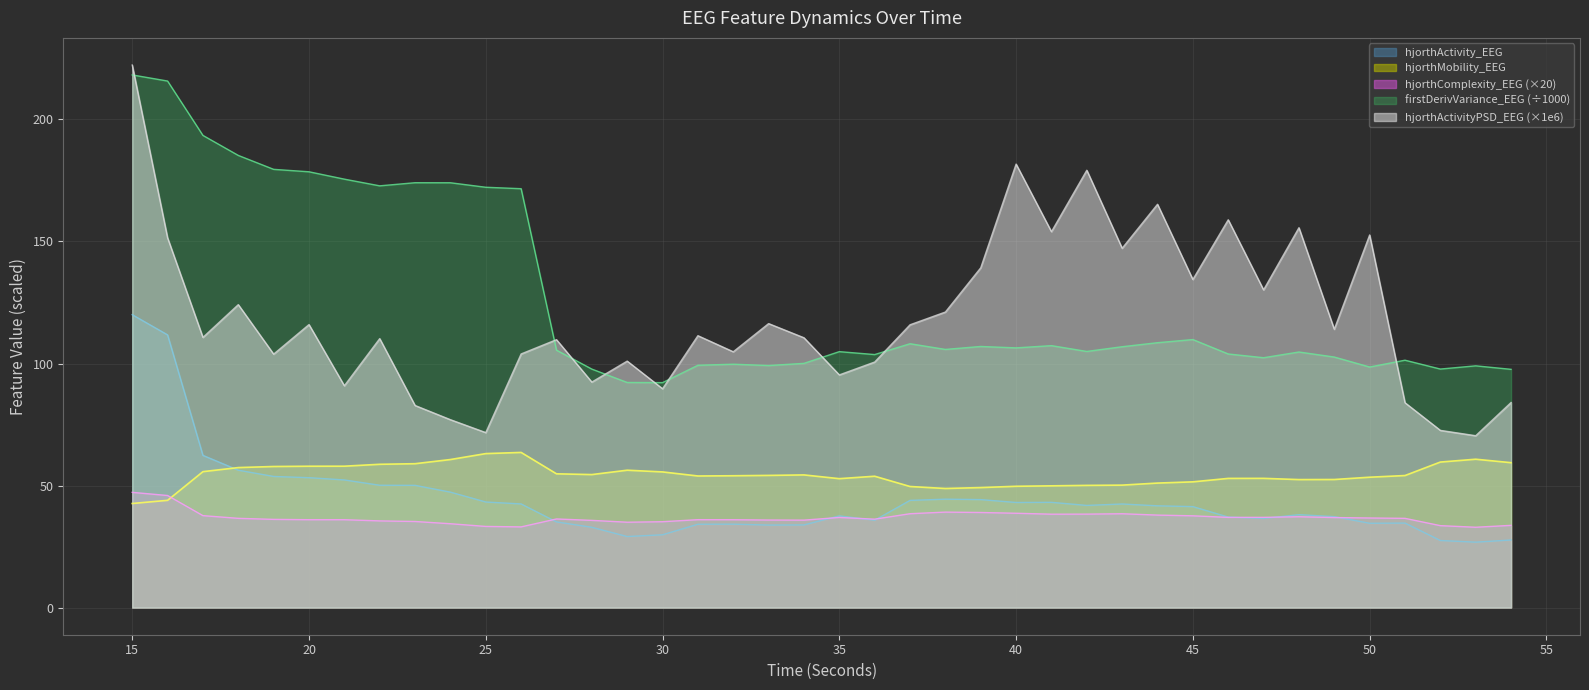

List the labels in order of hjorthActivityPSD_EEG value, smallest first.

53, 25, 52, 24, 23, 51, 54, 30, 21, 28, 35, 36, 29, 19, 26, 32, 27, 22, 34, 17, 31, 49, 37, 20, 33, 38, 18, 47, 45, 39, 43, 16, 50, 41, 48, 46, 44, 42, 40, 15